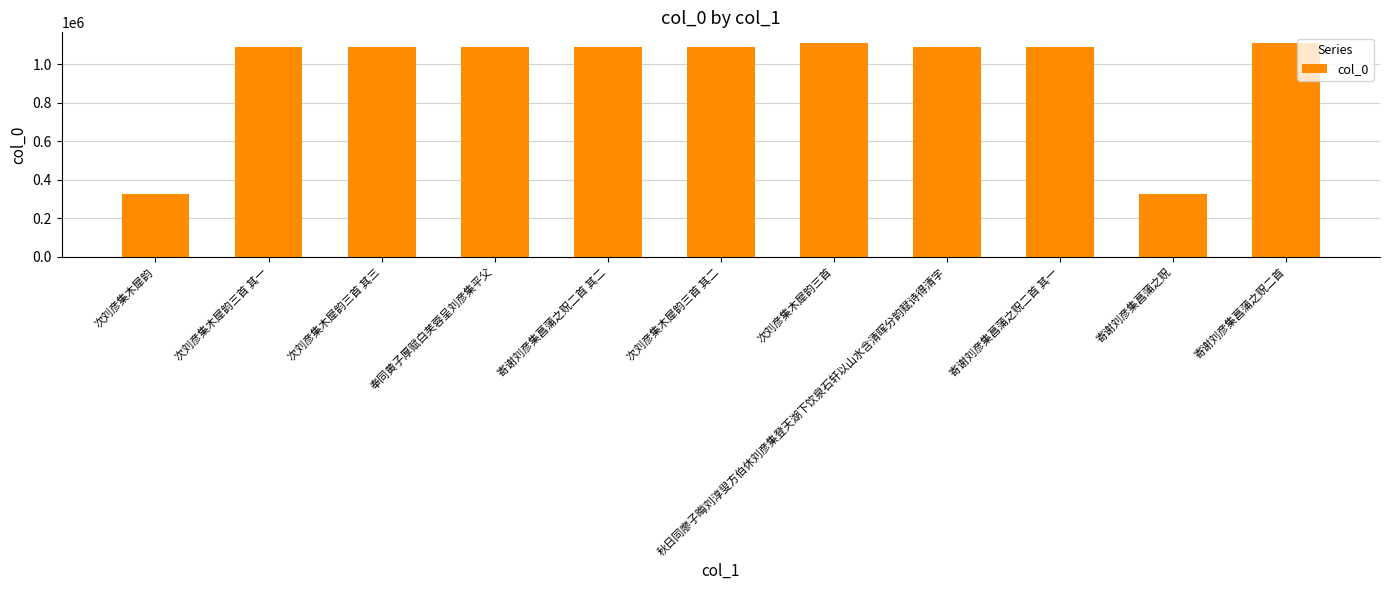

What is the minimum value shown in the chart?

326818